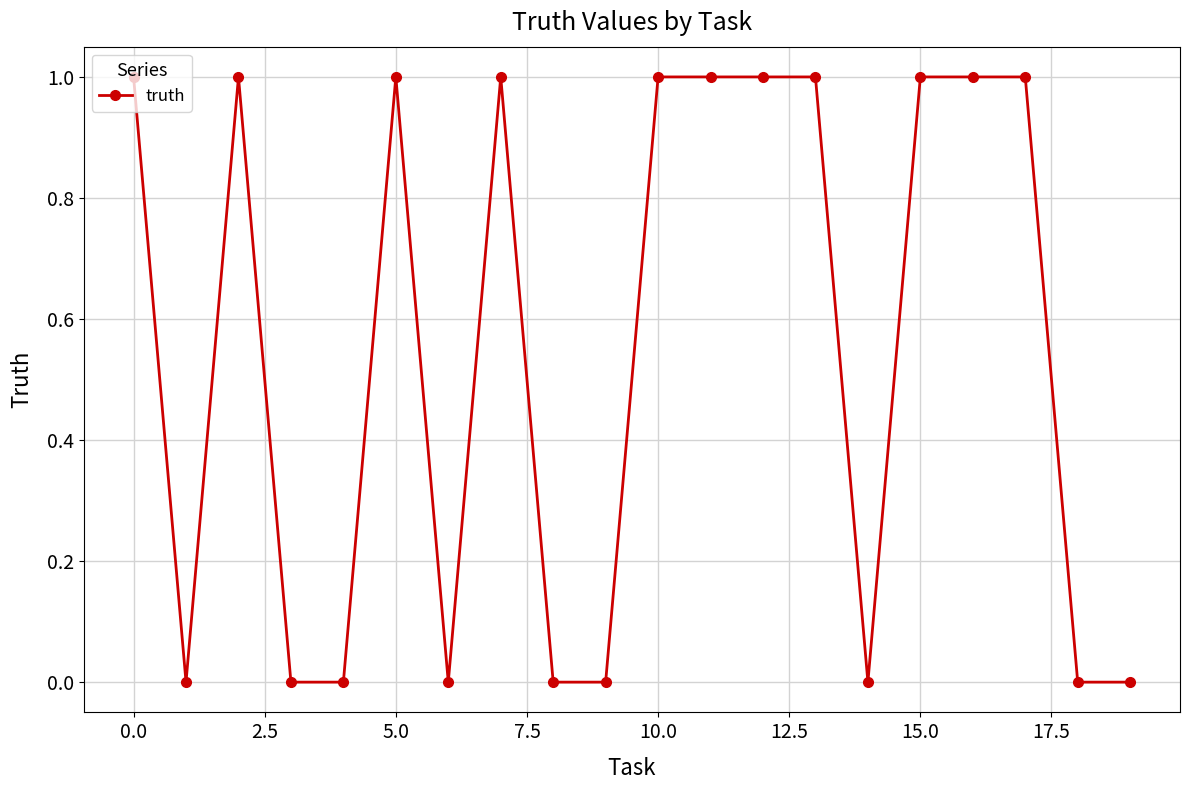

Count the number of categories in the chart.

20